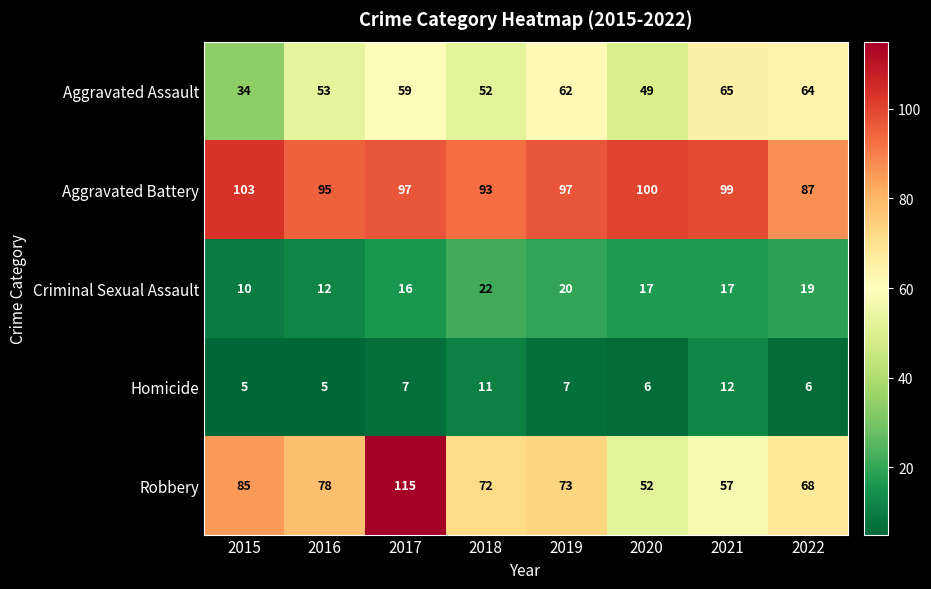

What is the difference between the maximum and minimum values in the Aggravated Battery series?

16